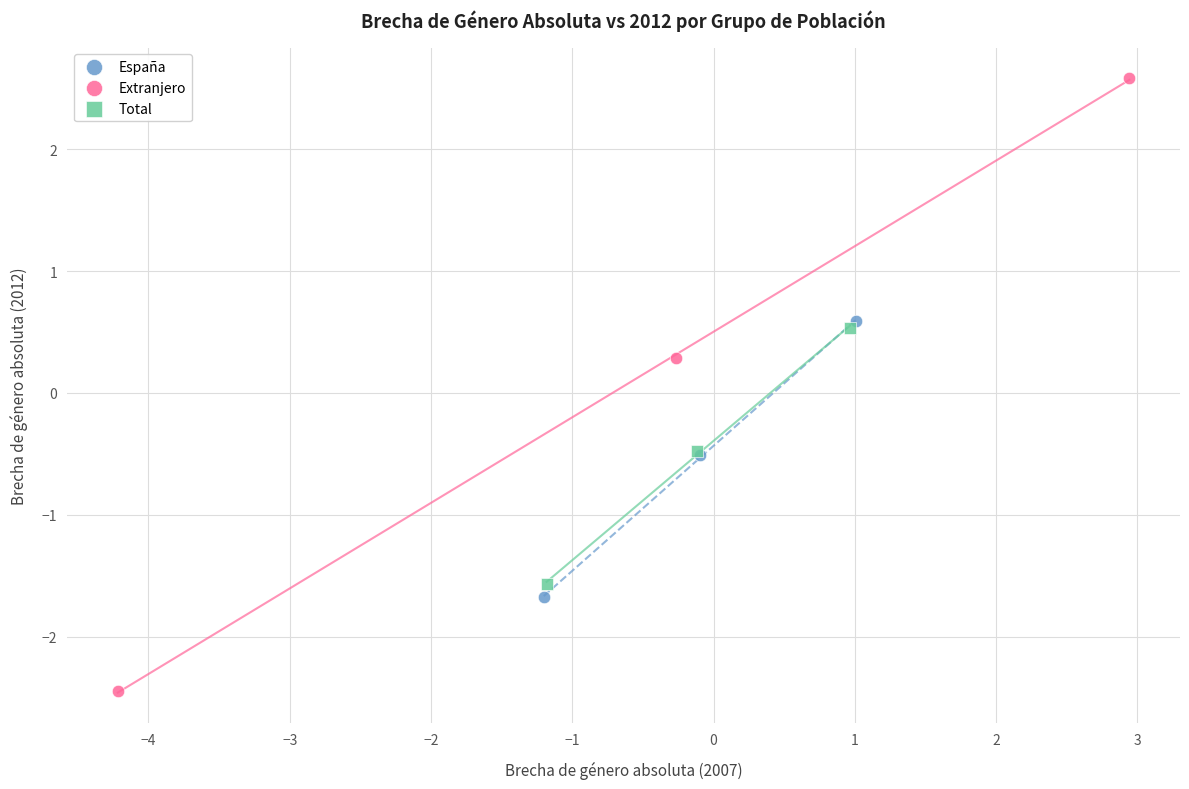

Which series contains the lowest Y value?

Extranjero